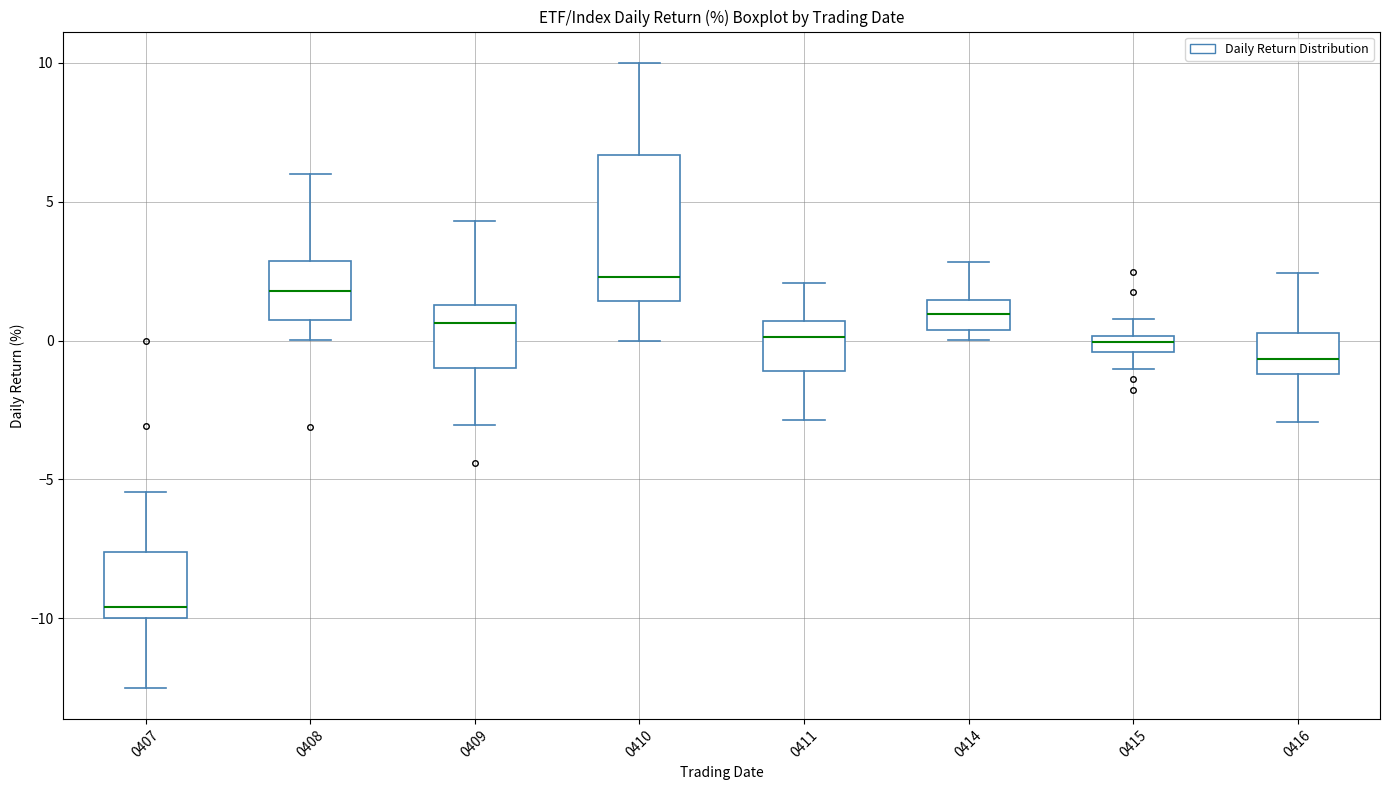

Where does the upper whisker of the box at x = 0416 end on the y-axis? The values are not printed on the chart, so give them approximately, as read against the axis.

2.5